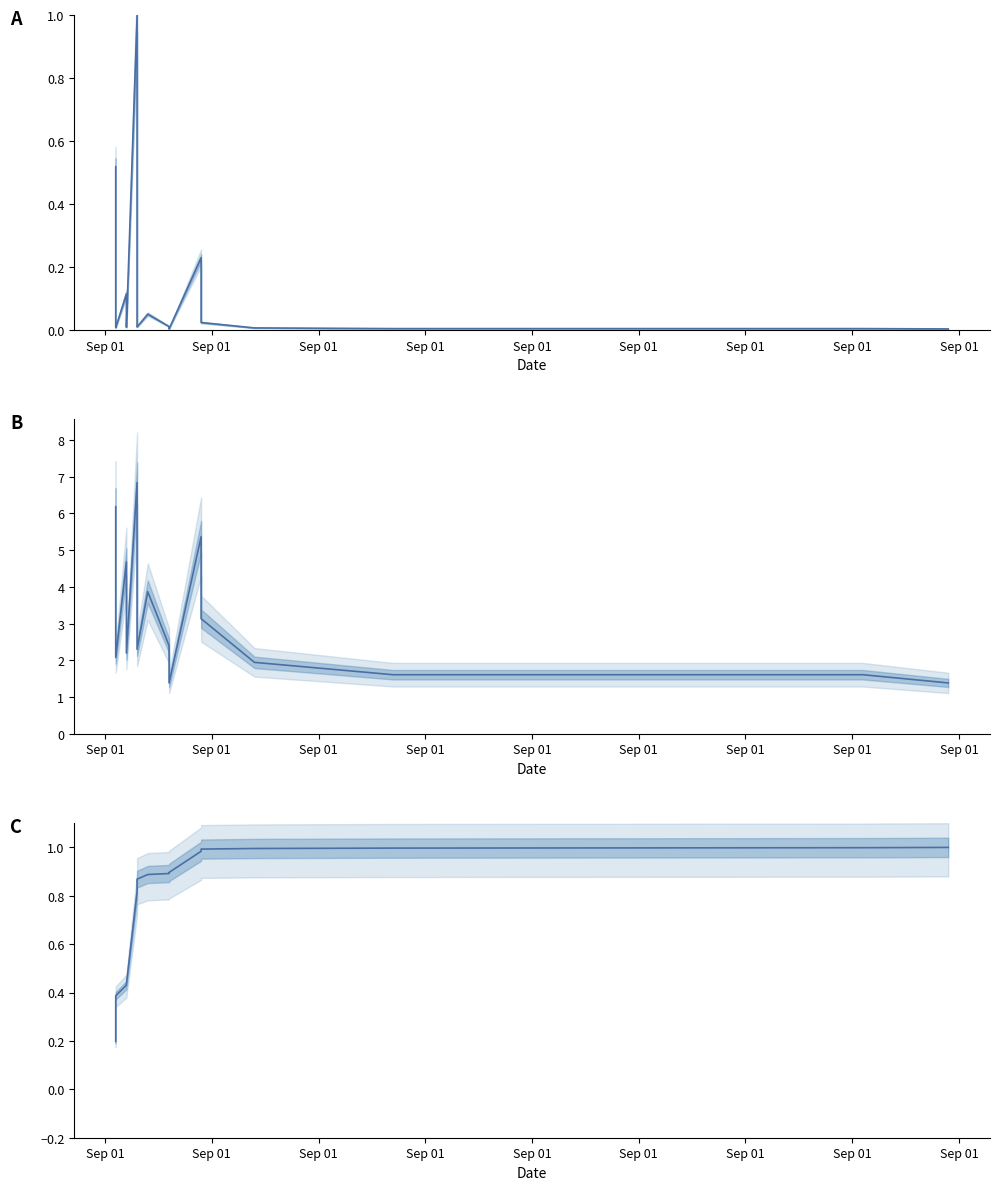

At how many categories does at least one series exceed 5?

4